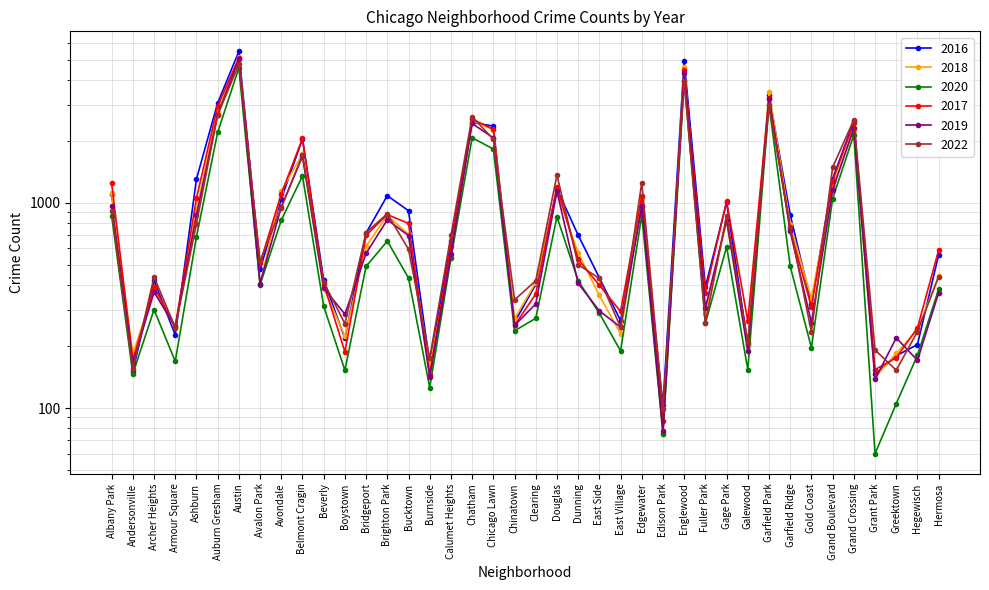

At which label is 2017 closest to 2591?

Chatham